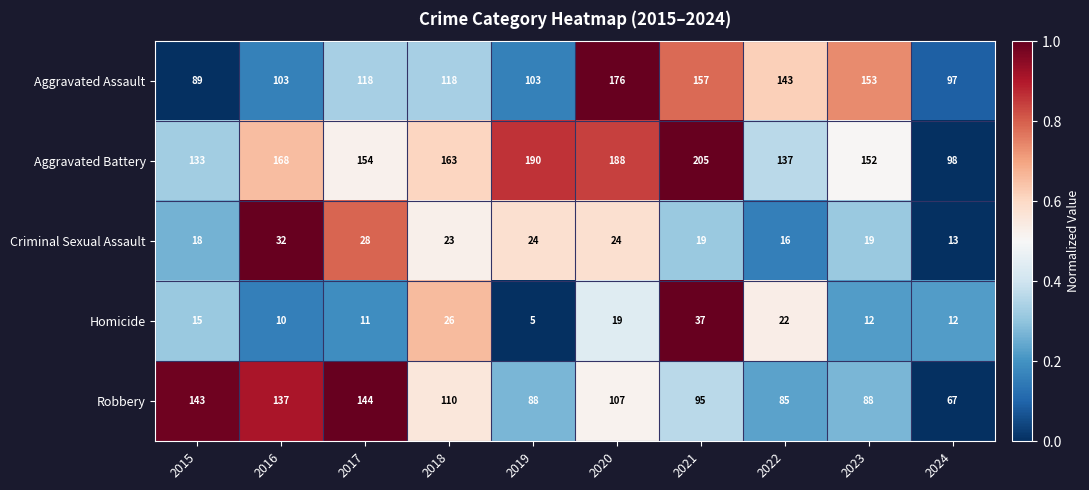

What is the sum of the Aggravated Assault values at 2022 and 2018?

261